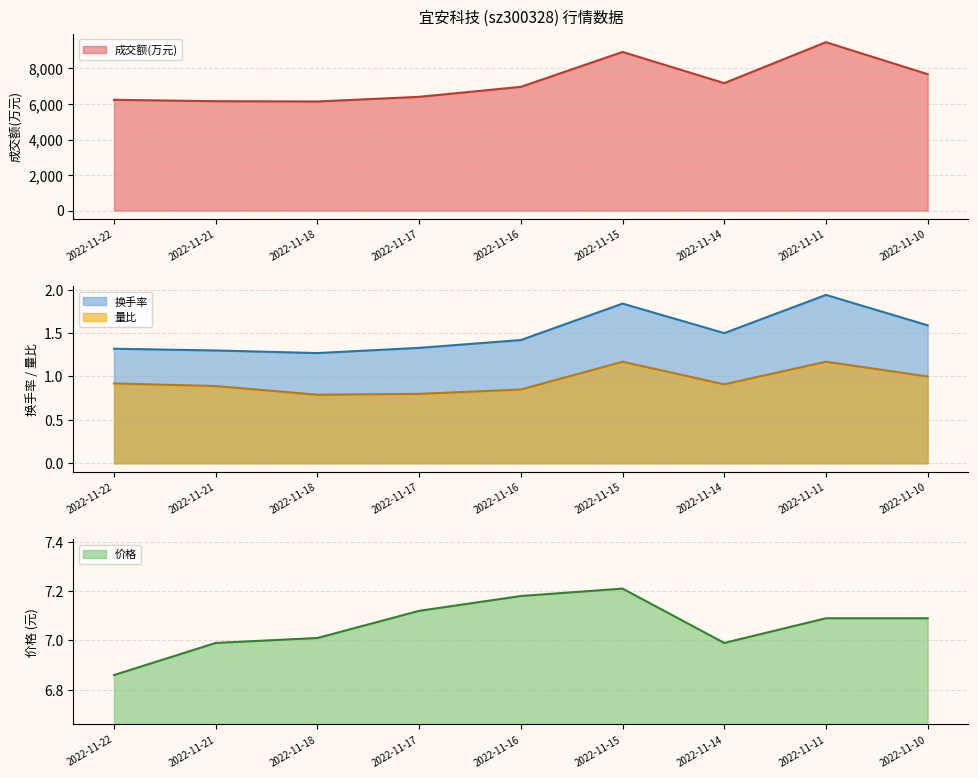

The value of 换手率 at 2022-11-11 is 1.9. True or false?

True